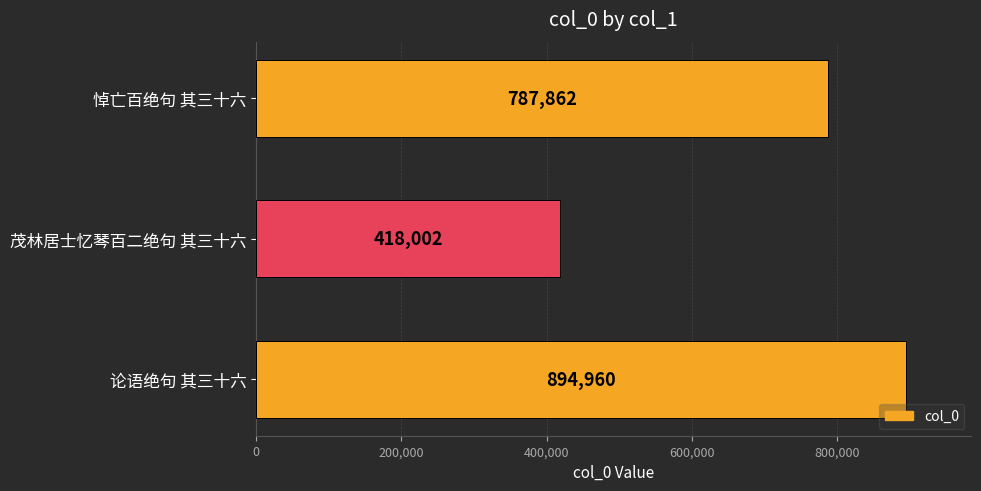

What is the difference between the maximum and second lowest values?

107098